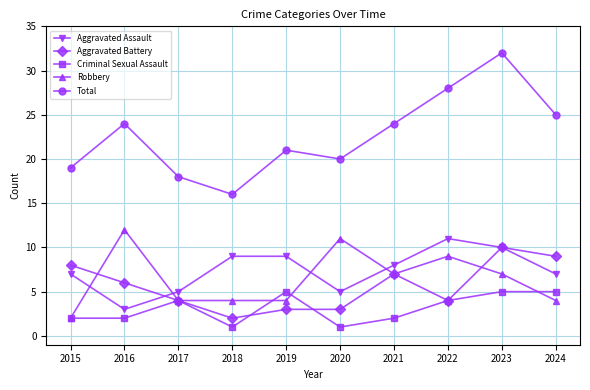

Read the Robbery value at 2017, to the nearest 5.

5